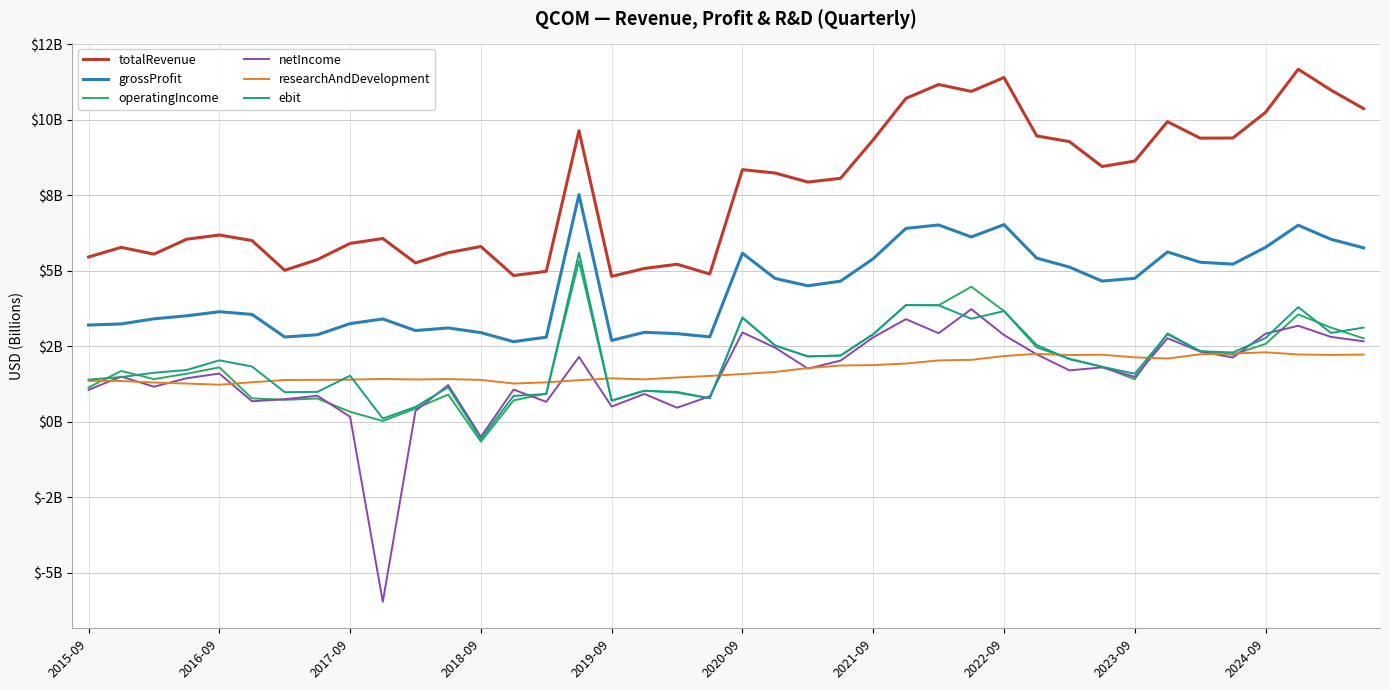

True or false: netIncome and grossProfit intersect in this chart.

False